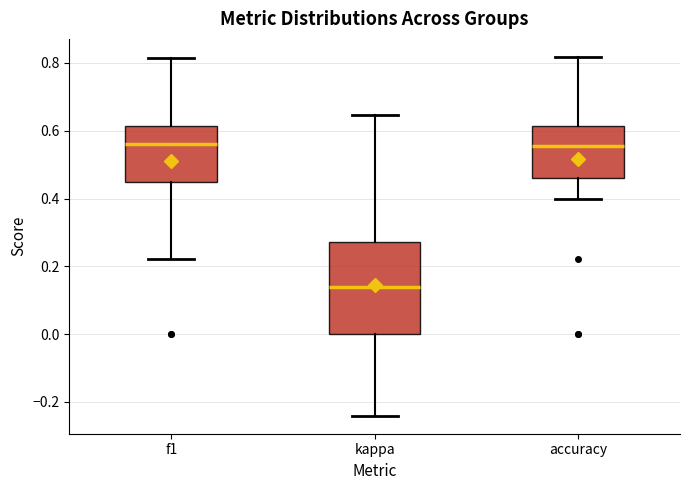

Reading left to right, transcribe this box plot: for each box, give where its median line is, the range the box spans, and where its two whiskers end, as read against the y-axis. The values are not printed on the chart, so give them approximately, as read against the axis.

f1: median 0.56, box 0.46 to 0.62, whiskers 0.22 to 0.82
kappa: median 0.14, box 0.00 to 0.28, whiskers -0.24 to 0.64
accuracy: median 0.56, box 0.46 to 0.62, whiskers 0.40 to 0.82